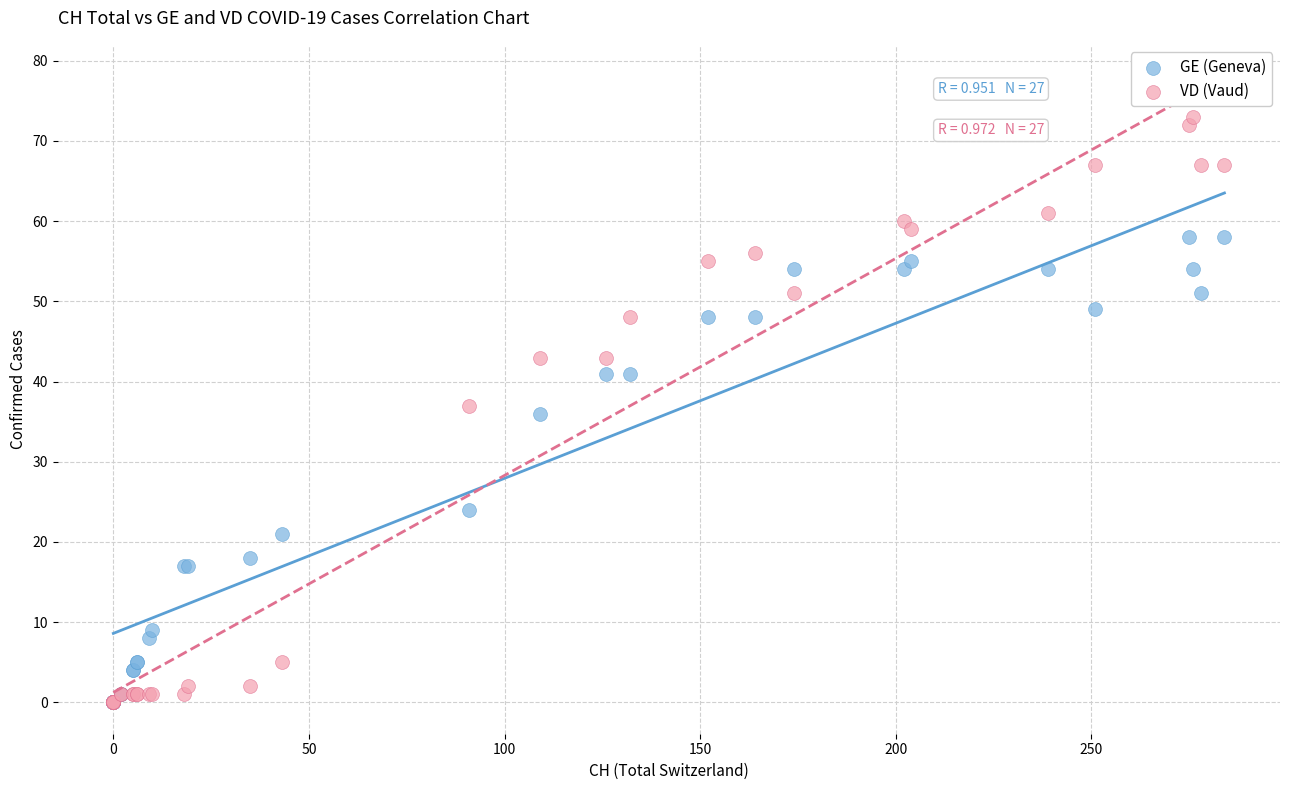

In the GE (Geneva) series, what Y value is closest to 29?

24